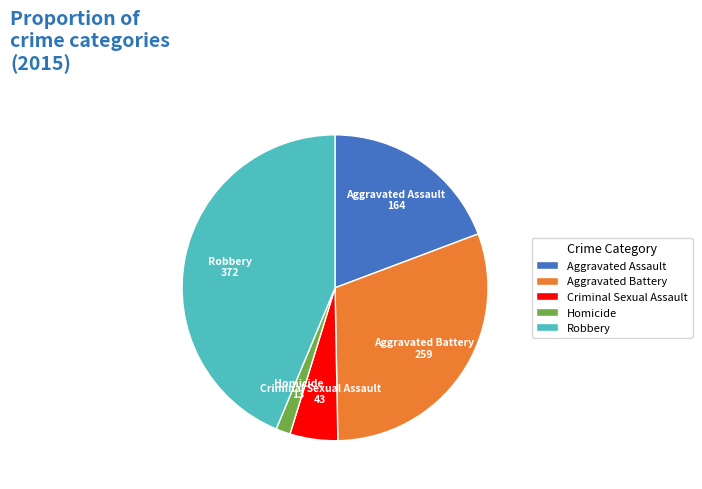

True or false: Criminal Sexual Assault accounts for 1% of the total.

False